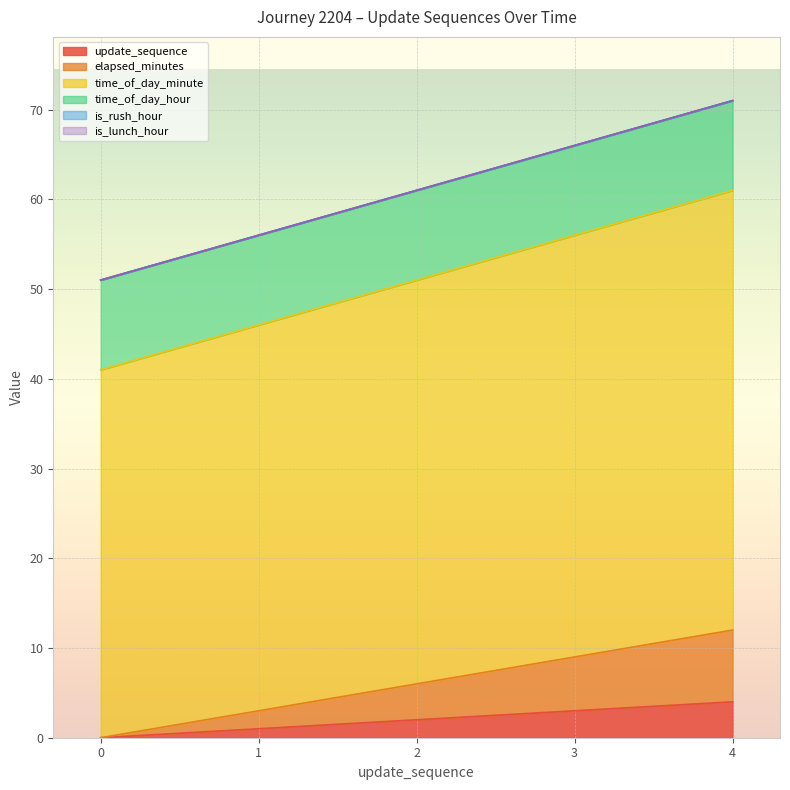

Between 1 and 2, which is larger?

2